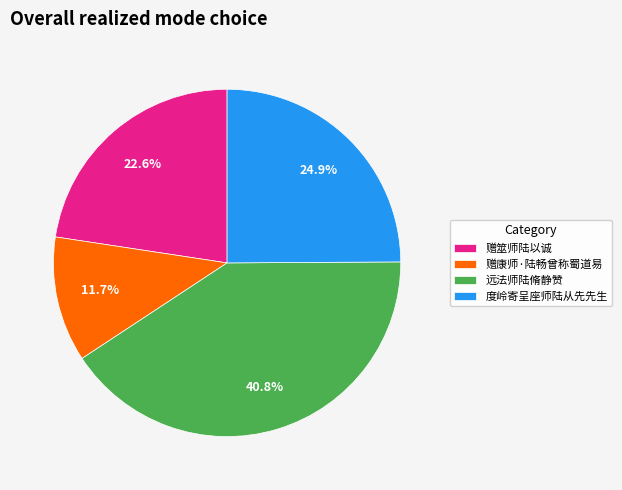

Which has a higher value, 赠筮师陆以诚 or 度岭寄呈座师陆从先先生?

度岭寄呈座师陆从先先生